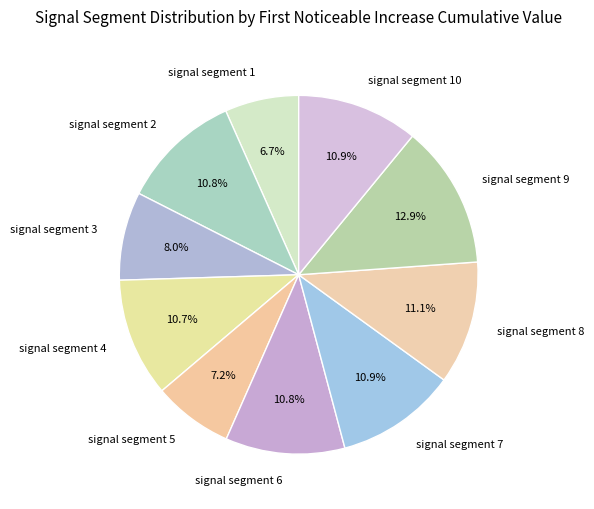

Combined, do signal segment 5 and signal segment 2 account for over 50%?

No